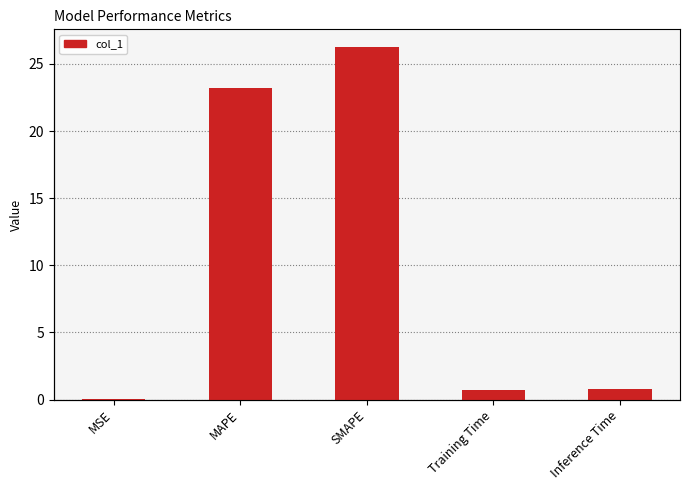

What is the maximum value shown in the chart?

26.3